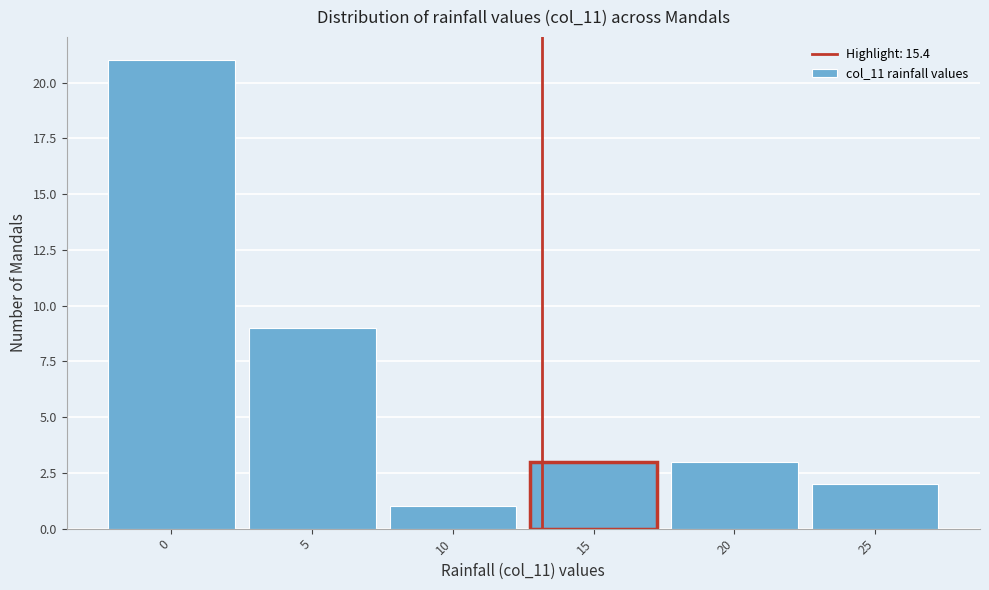

Reading left to right, list all the values displayed in this chart.

0=21	5=9	10=1	15=3	20=3	25=2